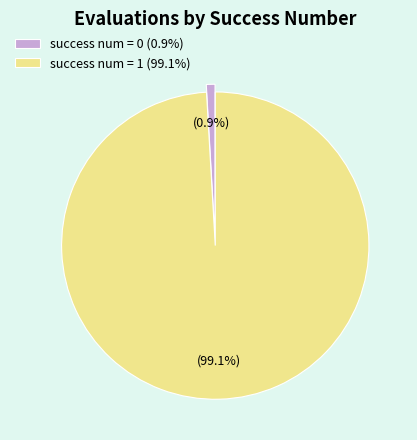

Rank the categories by value from lowest to highest.

success num = 0, success num = 1